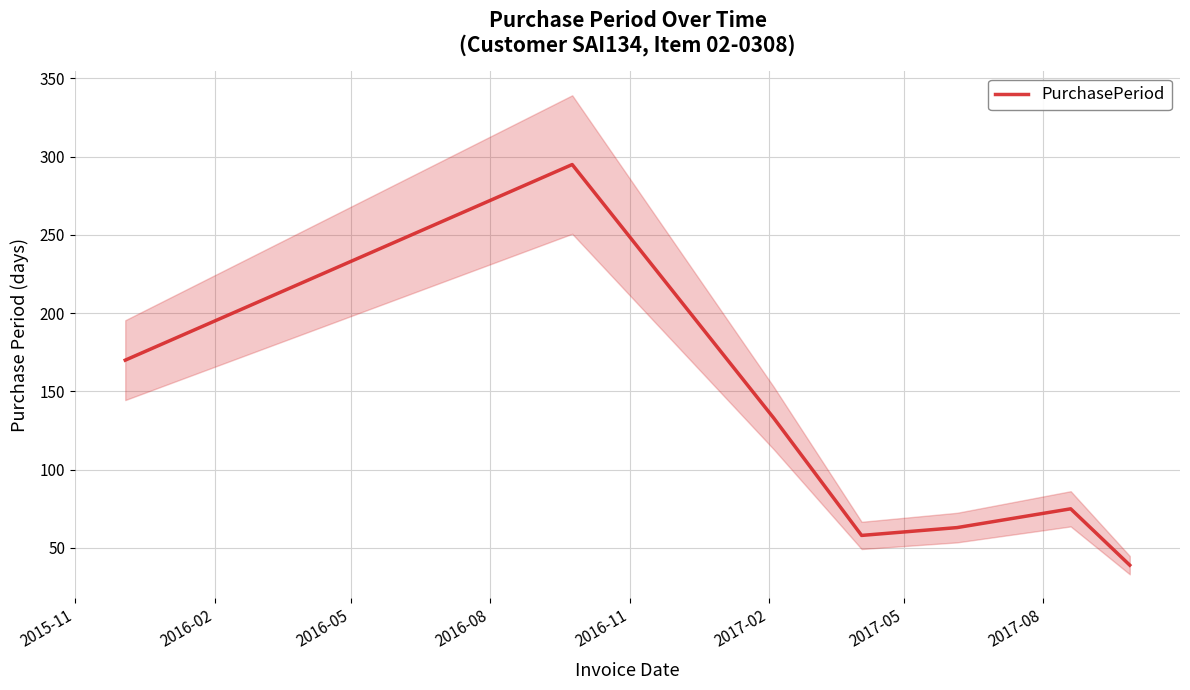

True or false: the data has more than 0 interior local peaks.

True